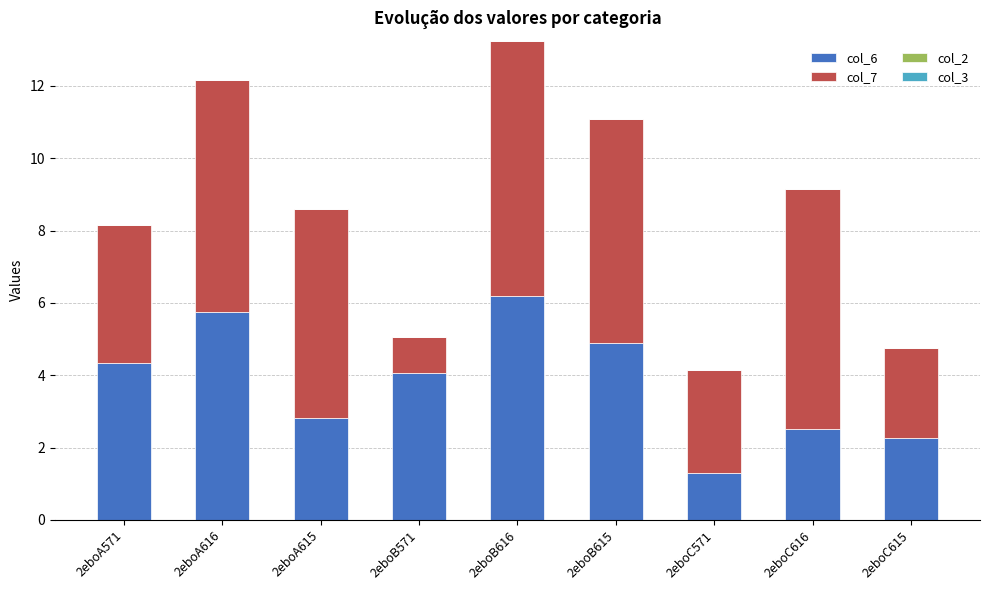

At which category is the sum across all series the highest?

2eboB616